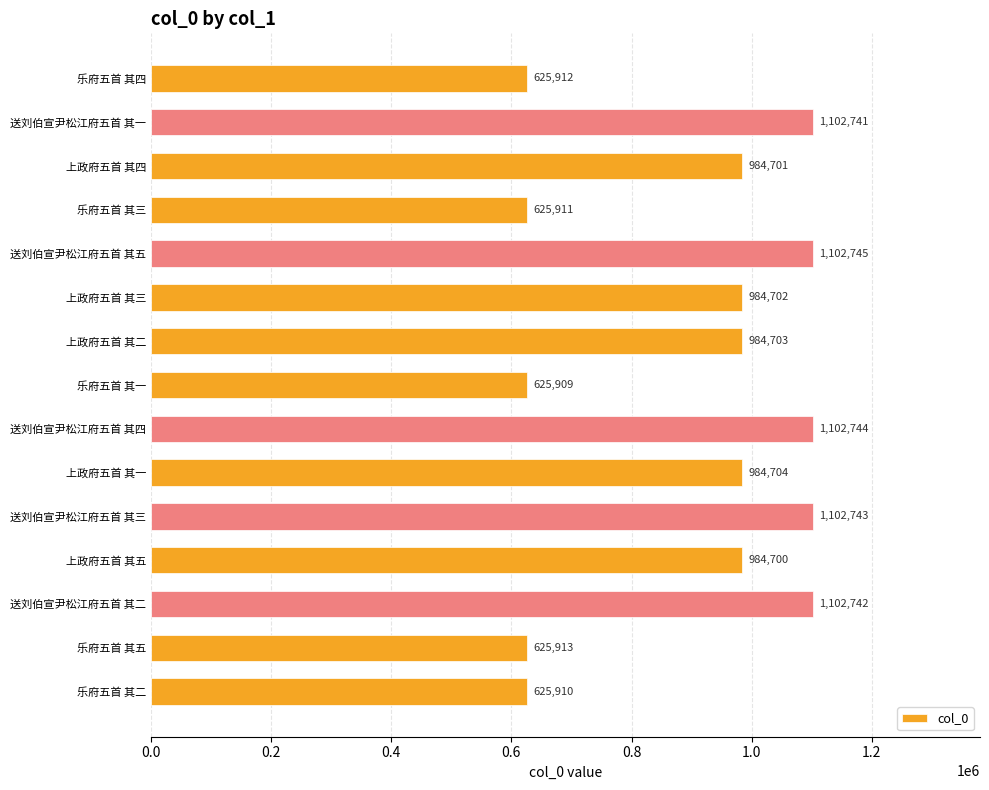

Reading bottom to top, transcribe all the data shown in this chart.

乐府五首 其二=625910	乐府五首 其五=625913	送刘伯宣尹松江府五首 其二=1102742	上政府五首 其五=984700	送刘伯宣尹松江府五首 其三=1102743	上政府五首 其一=984704	送刘伯宣尹松江府五首 其四=1102744	乐府五首 其一=625909	上政府五首 其二=984703	上政府五首 其三=984702	送刘伯宣尹松江府五首 其五=1102745	乐府五首 其三=625911	上政府五首 其四=984701	送刘伯宣尹松江府五首 其一=1102741	乐府五首 其四=625912